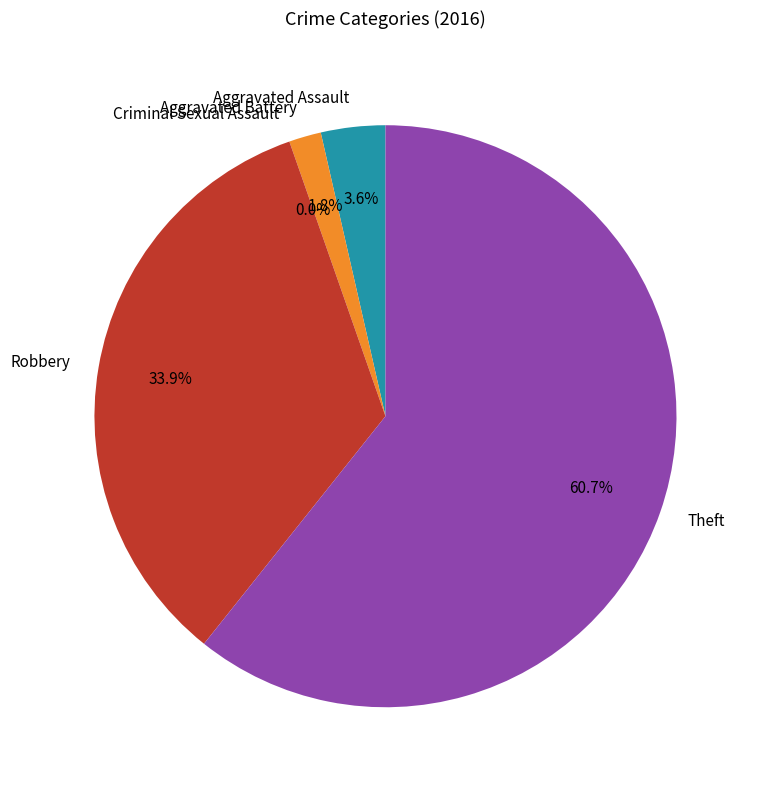

Is there a majority slice in this chart?

Yes